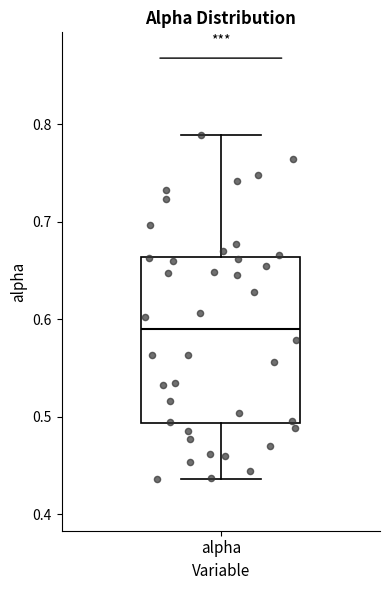

Where is the lower edge of the box for alpha on the y-axis? The values are not printed on the chart, so give them approximately, as read against the axis.

0.49